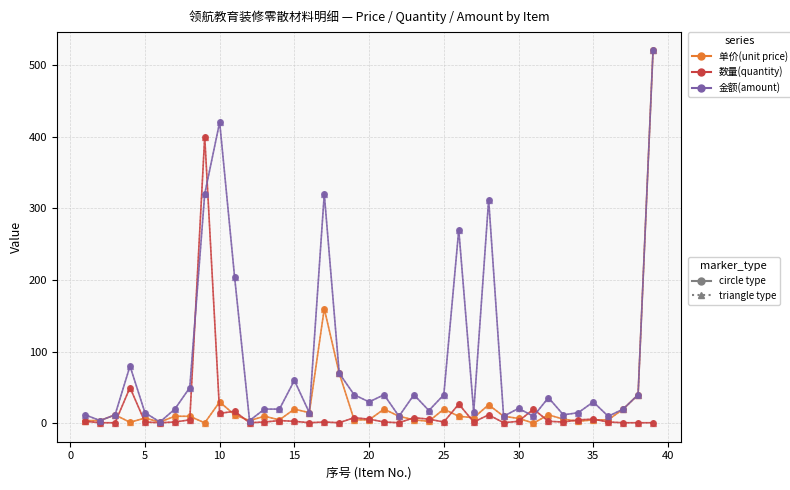

The value of 金额(amount) (circle) at 17 is 107.9. True or false?

False